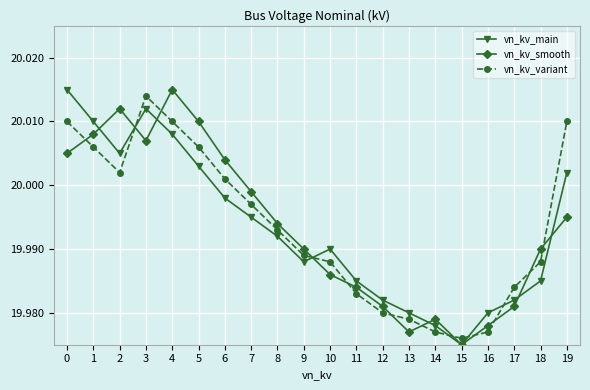

True or false: vn_kv_variant has a value of 12.9 at 6.

False